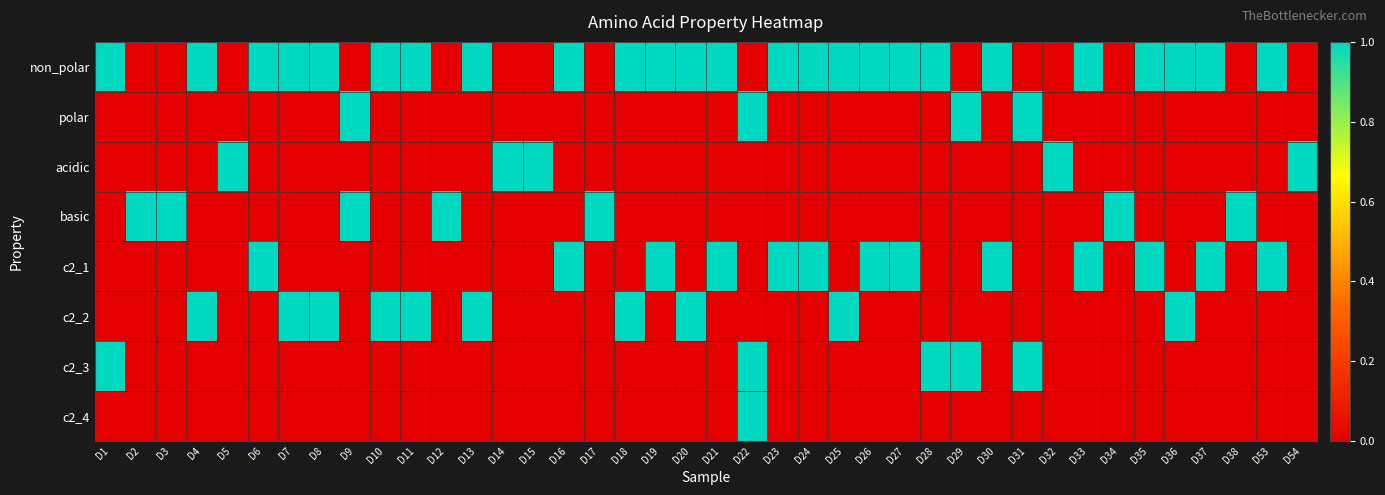

At which category does the chart reach its minimum across all series?

D2